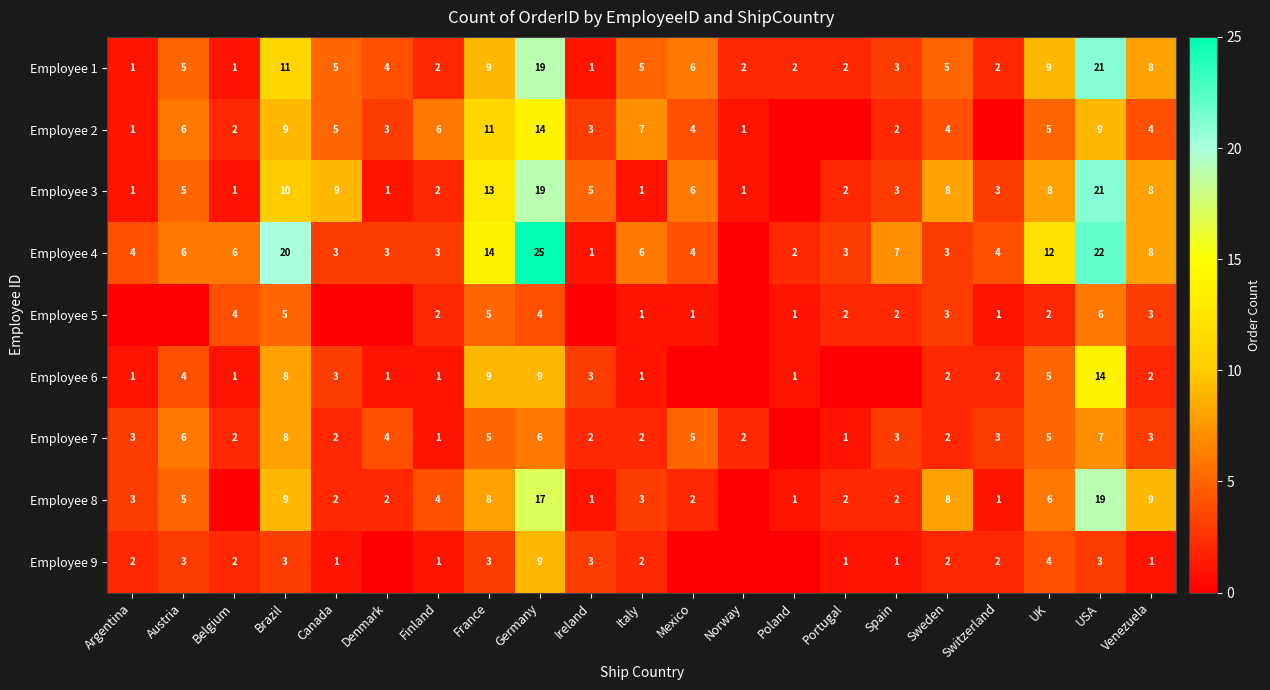

At how many categories does at least one series exceed 5?

14